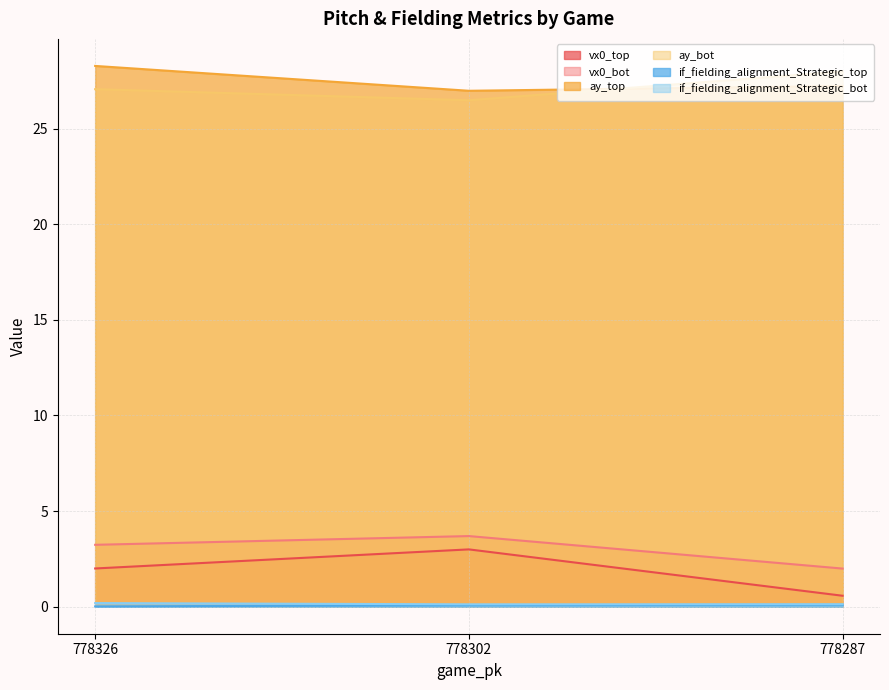

Is it true that if_fielding_alignment_Strategic_bot equals 0.1 at 778302?

False